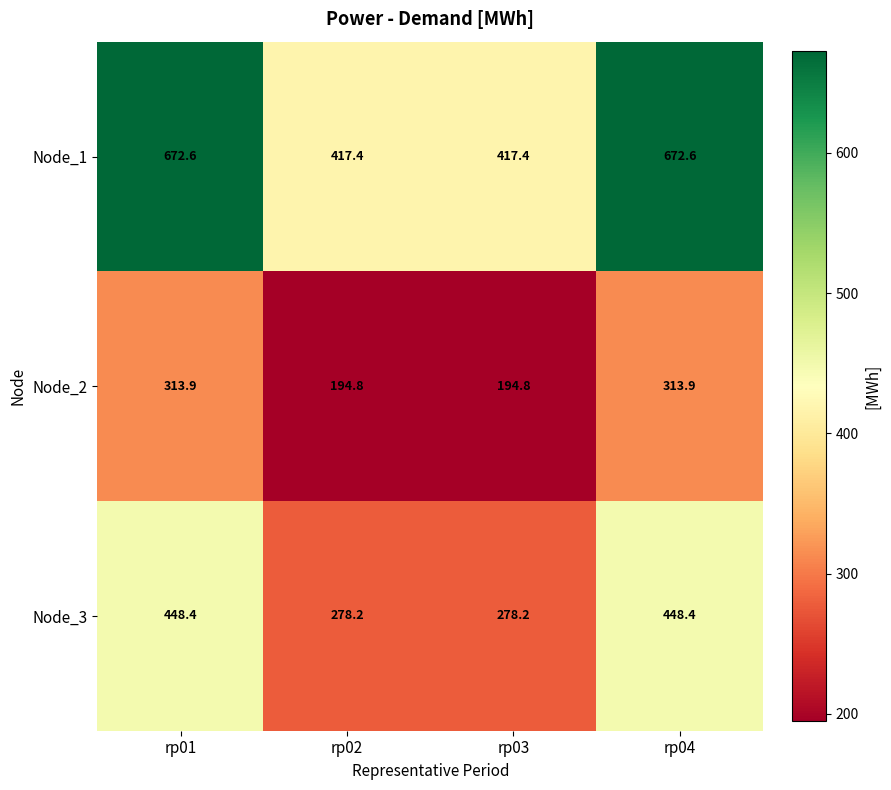

What is the difference between the maximum and second lowest values in the Node_2 series?

119.1